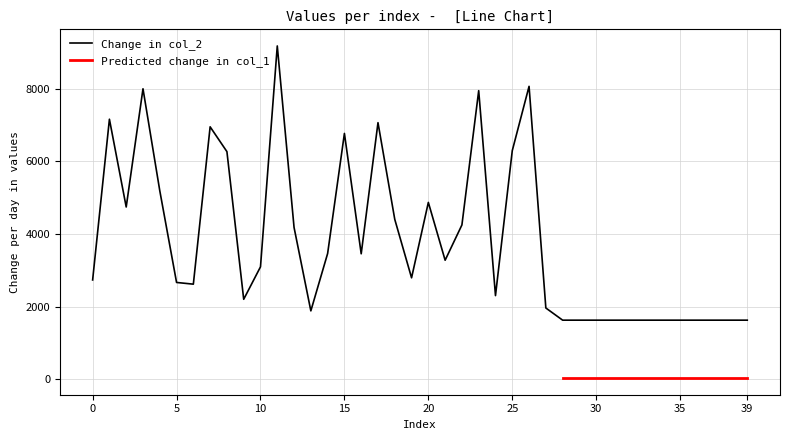

What is the difference between the maximum and minimum values?

7548